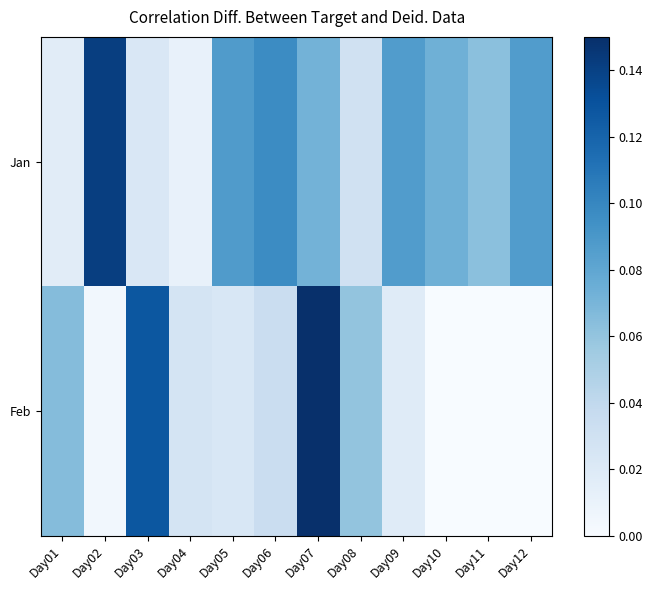

Count the number of data series in this chart.

2